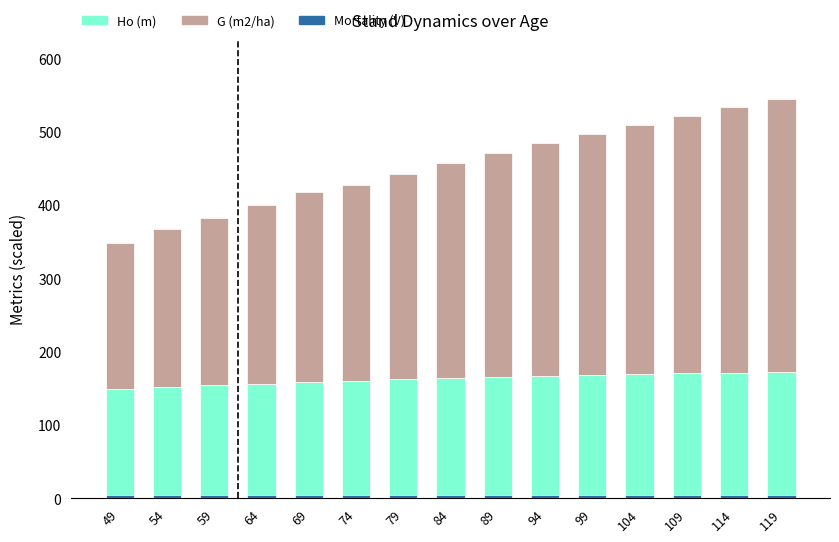

Reading left to right, transcribe all the data shown in this chart.

Ho (m): 148.9	151.7	154.1	156.4	158.5	160.3	162.1	163.7	165.2	166.6	167.9	169.1	170.3	171.4	172.4
G (m2/ha): 198.9	216.3	228.2	244.0	259.3	266.9	280.4	293.5	306.0	318.1	329.7	340.8	351.5	361.9	371.8
Mortality (V): 5.0	5.0	5.0	5.0	5.0	5.0	5.0	5.0	5.0	5.0	5.0	5.0	5.0	5.0	5.0